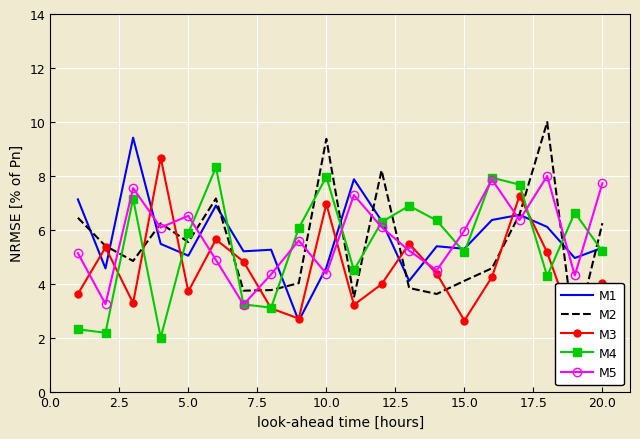

The value of M1 at 20.0 is 9.5. True or false?

False